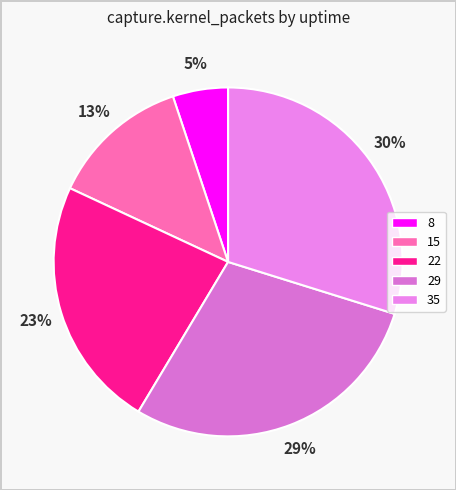

How many slices are in this pie chart?

5